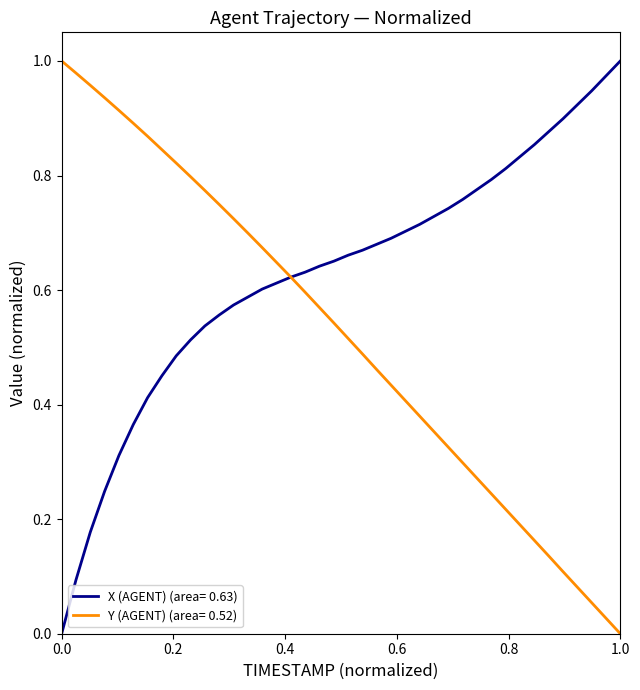

Rank the series by their average value, from highest to lowest.

X (AGENT) (area= 0.63), Y (AGENT) (area= 0.52)